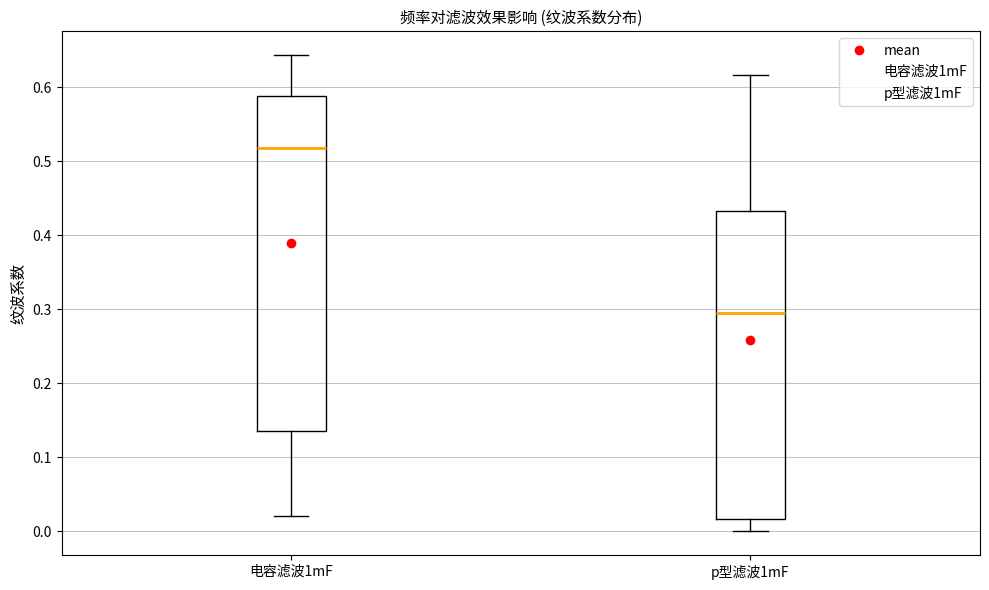

Reading left to right, read every box against the y-axis: the position of its median line, the range the box covers, and the ends of its whiskers. The values are not printed on the chart, so give them approximately, as read against the axis.

电容滤波1mF: median 0.52, box 0.14 to 0.59, whiskers 0.02 to 0.64
p型滤波1mF: median 0.29, box 0.02 to 0.43, whiskers 0.00 to 0.62